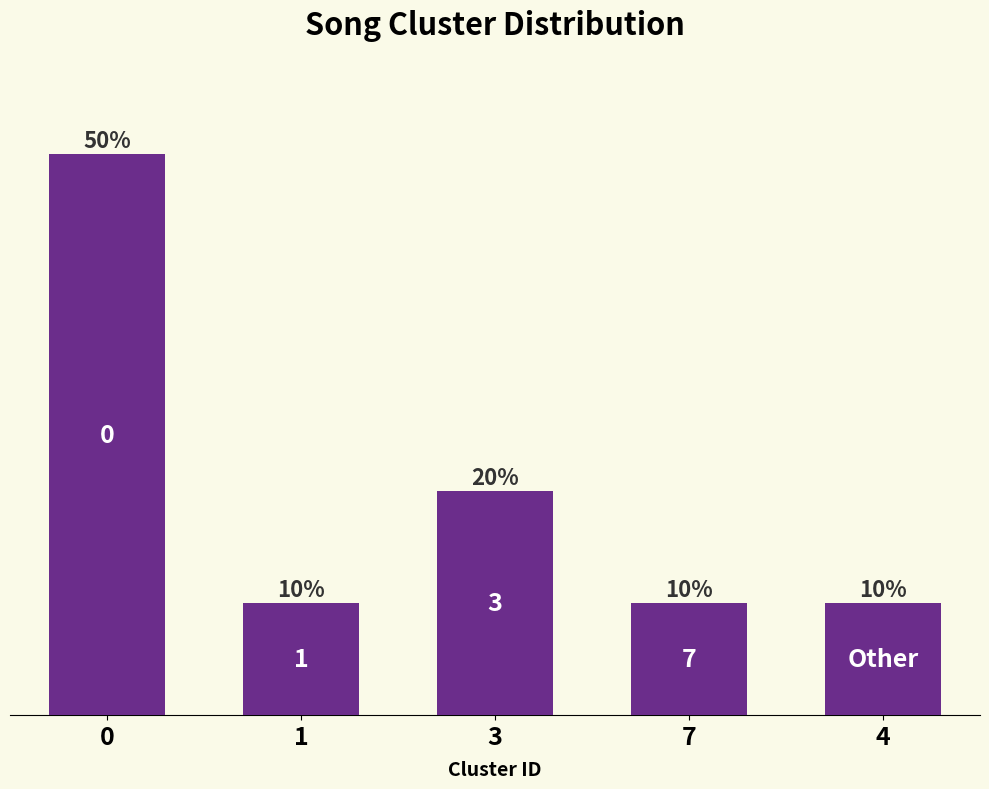

Is it true that the value at 4 is 1?

True